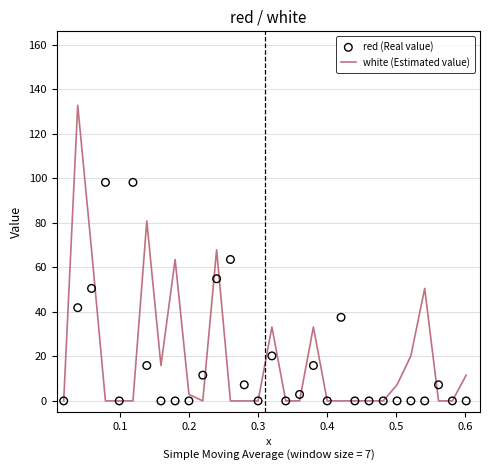

What are all the series names shown in the legend?

white (Estimated value), red (Real value)